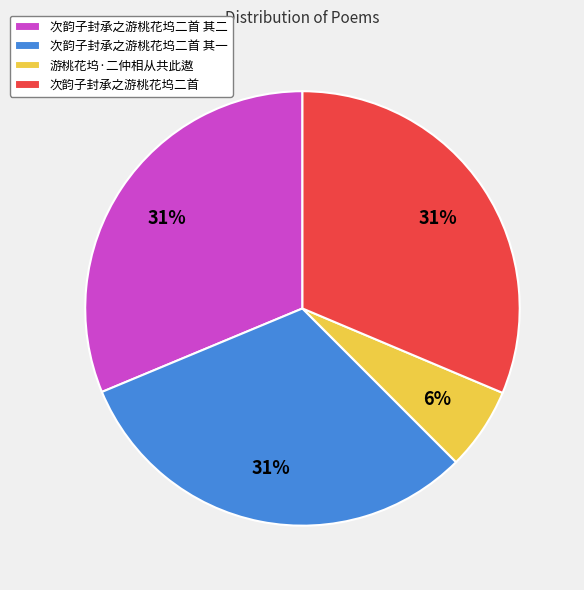

To the nearest percent, what is the difference between the largest and smallest slice percentages?

25%